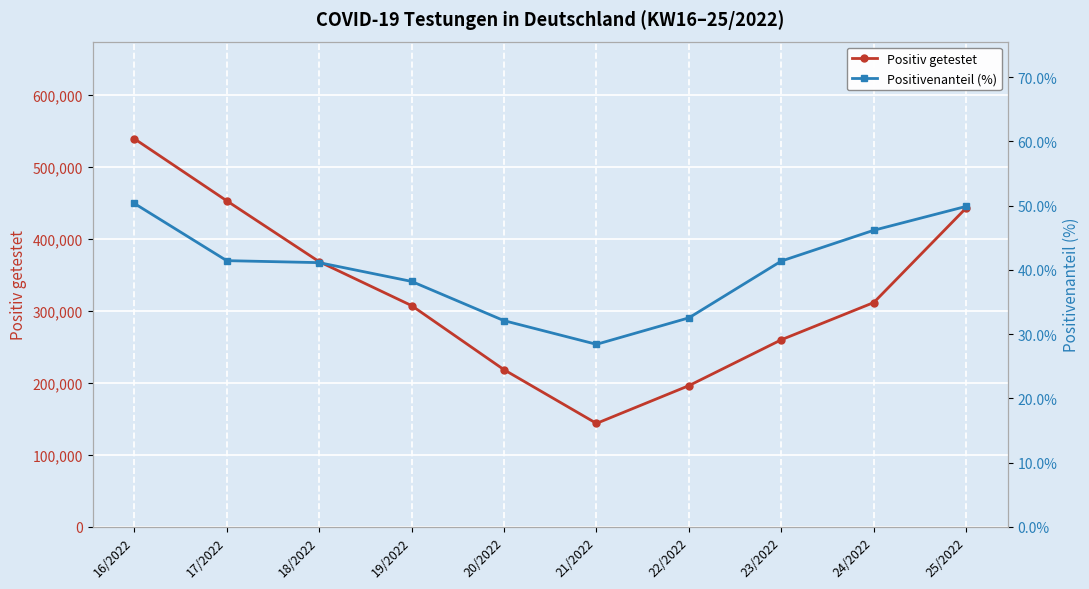

What is the value of the Positivenanteil (%) point at the 6th from the left?

28.4